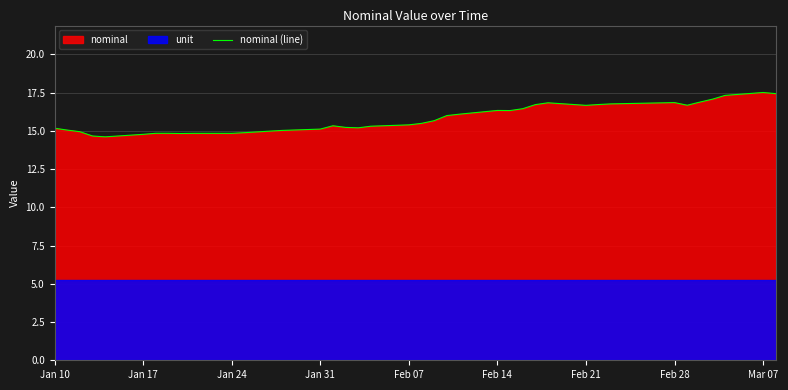

The value of nominal (line) at Jan 31 is 15.1. True or false?

True